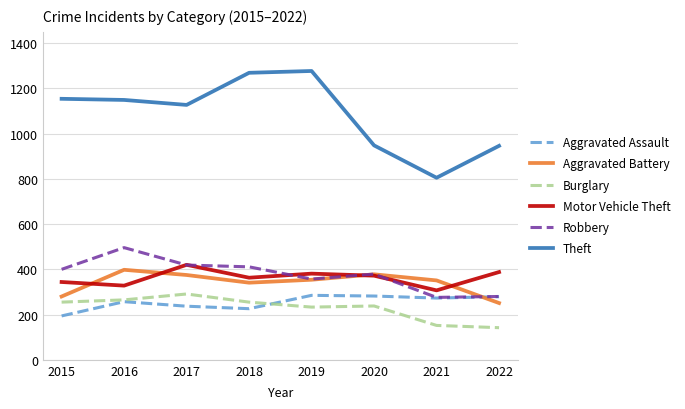

The Theft series shows 572 at 2022. True or false?

False